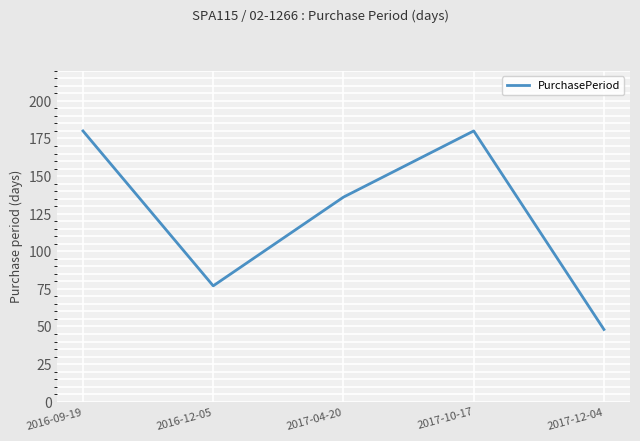

What is the change in value from 2016-12-05 to 2017-04-20?

+59